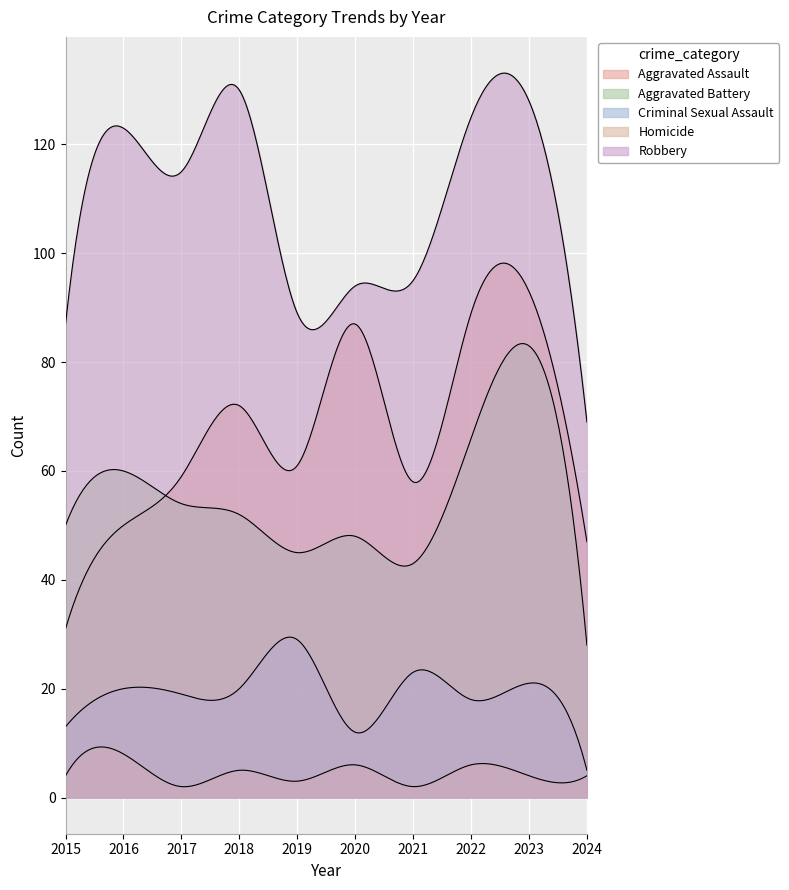

Count the Homicide values in the range 3 to 6.

7